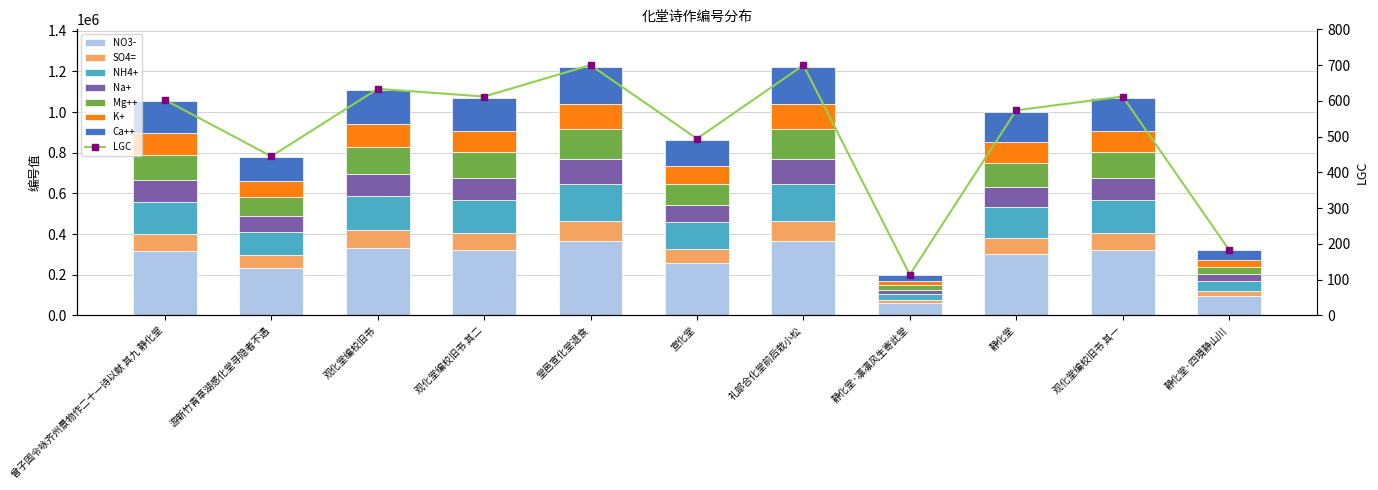

What is the average value?

270303.7